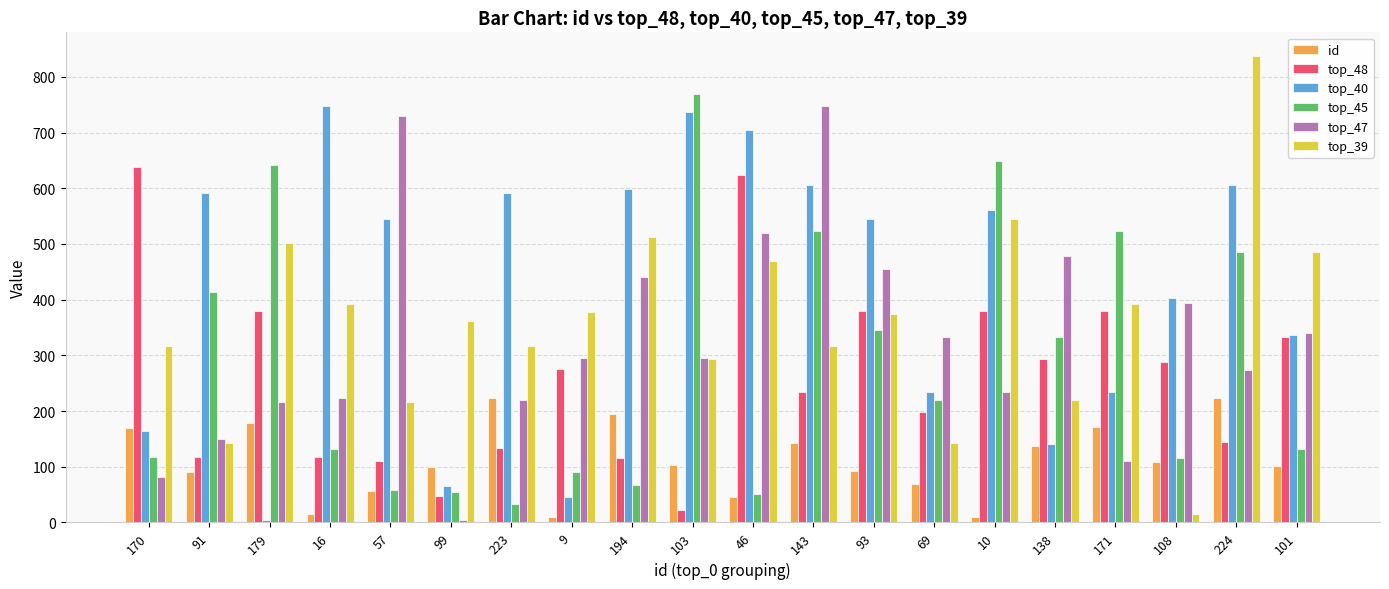

Which series has the largest range (max minus min)?

top_39